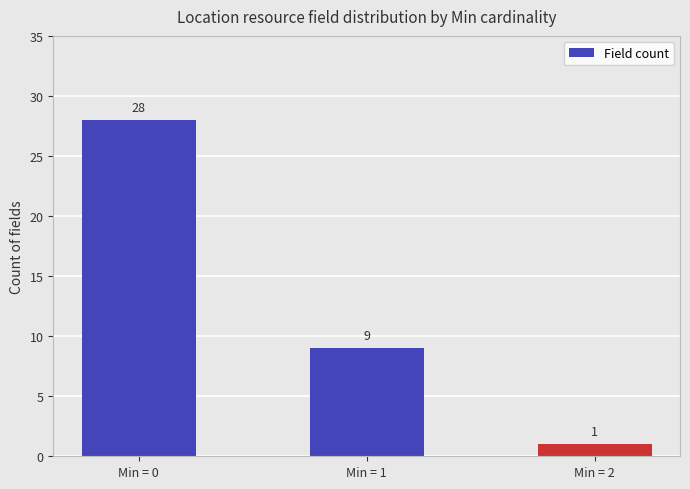

Is it true that the value at Min = 0 is 12?

False